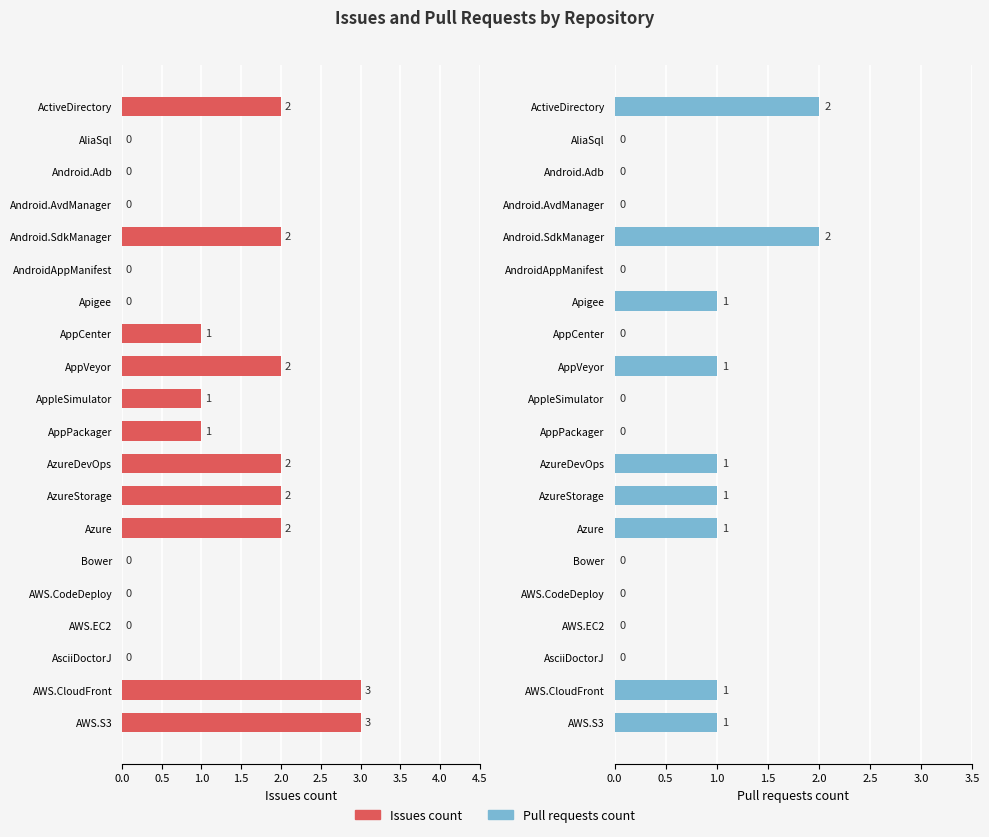

What is the difference between the highest and lowest values at Azure?

1